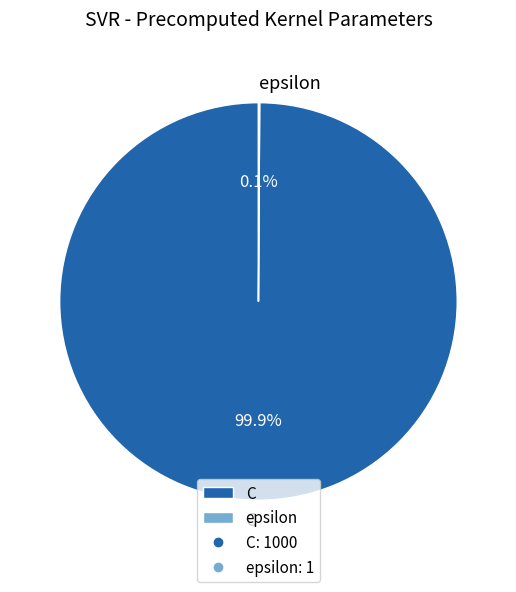

Which category has the biggest portion of the pie?

C